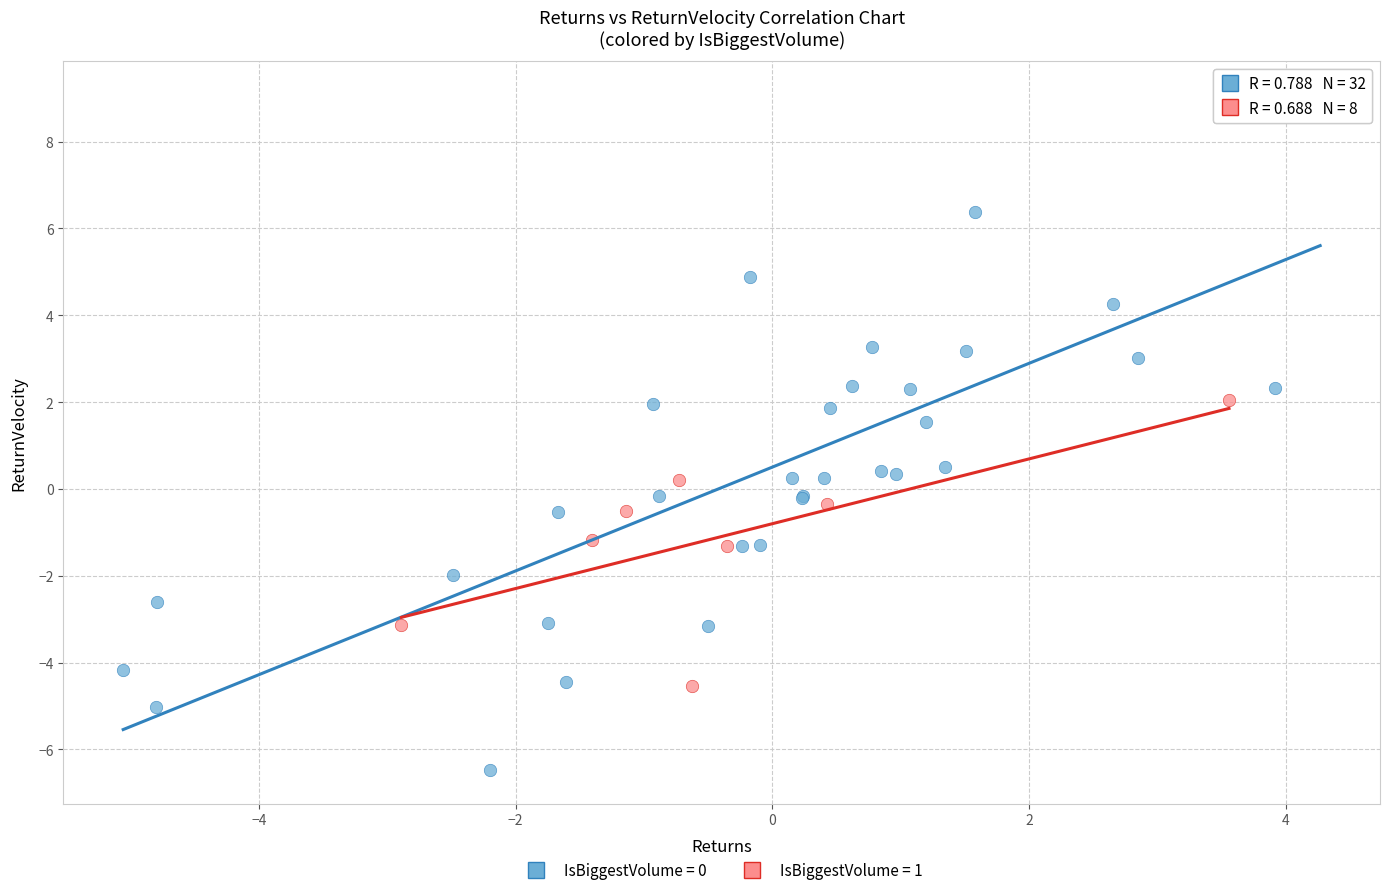

Which series has the largest Y range (max minus min)?

IsBiggestVolume = 0